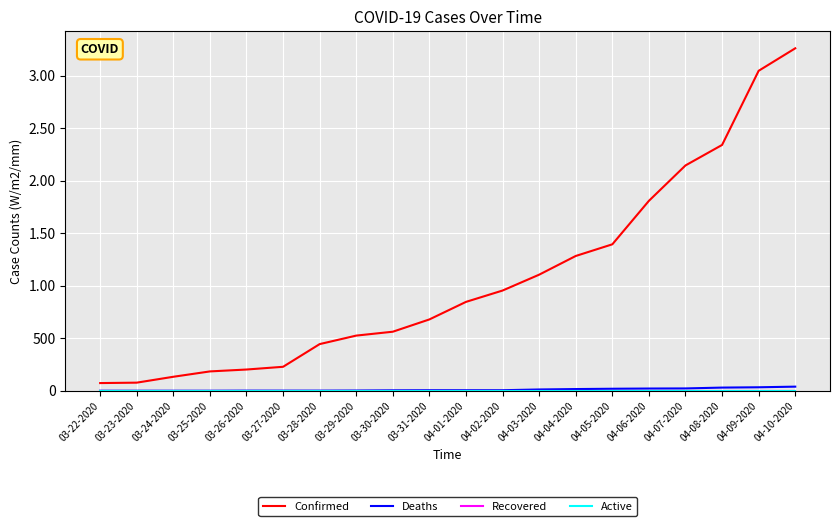

What is the difference between the maximum and minimum values in the Deaths series?

39